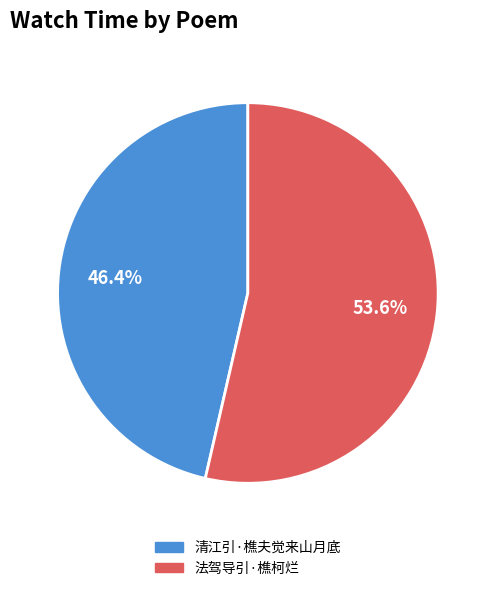

Is 法驾导引·樵柯烂 the majority of the pie?

Yes